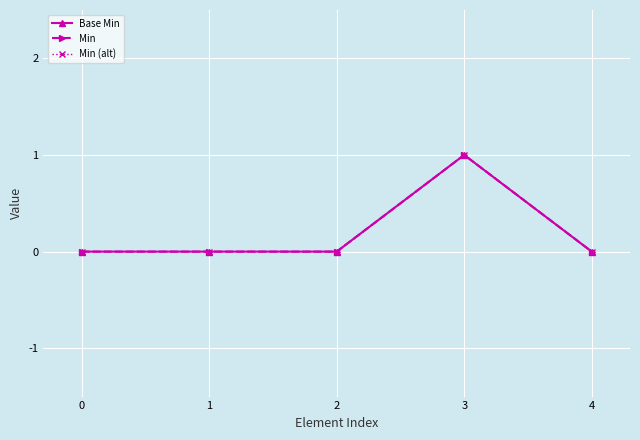

What is the total value across all series at 3?

3